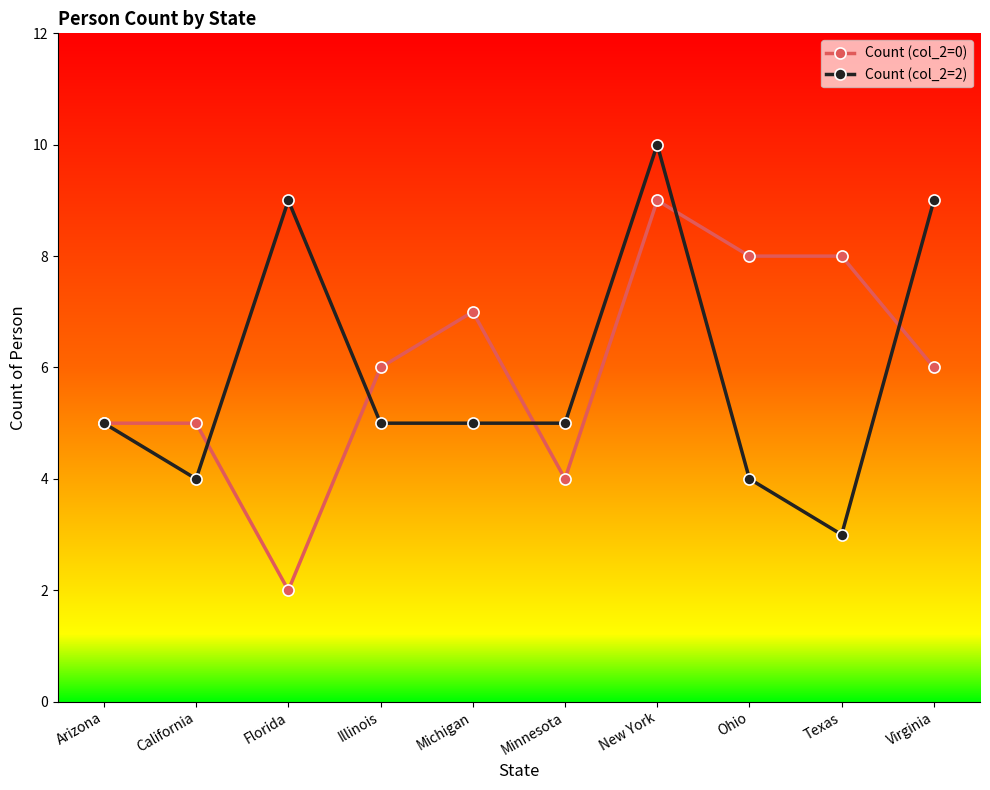

What is the spread (max minus min) of values at Ohio?

4